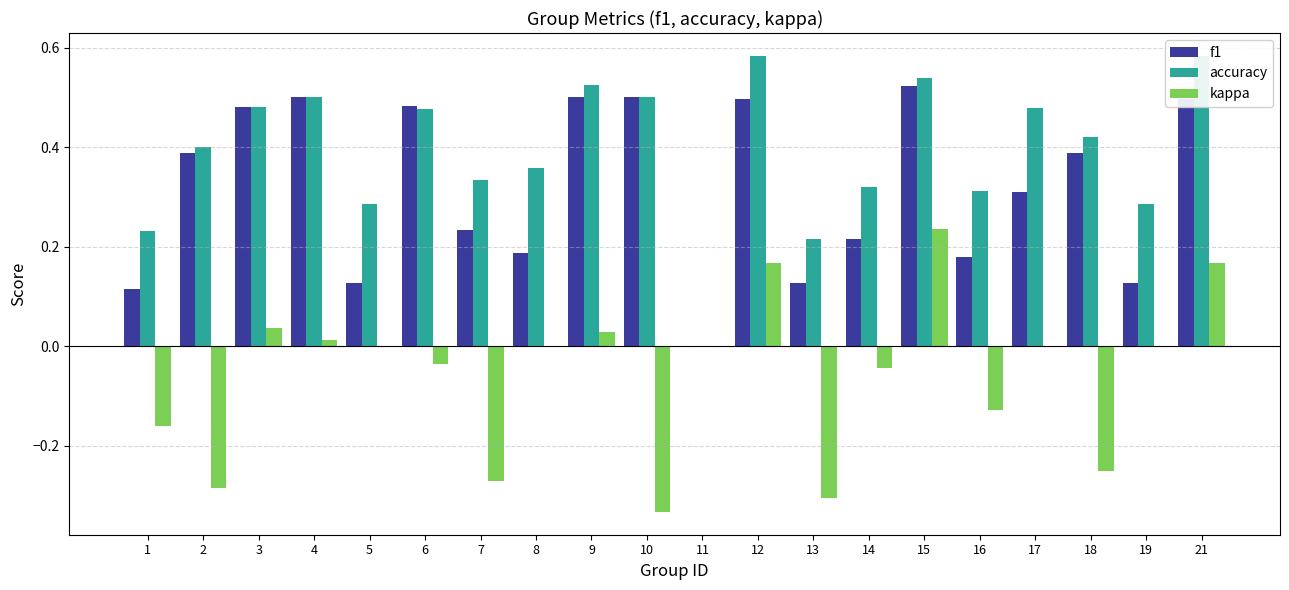

Rank the series at 13 from lowest to highest value.

kappa, f1, accuracy